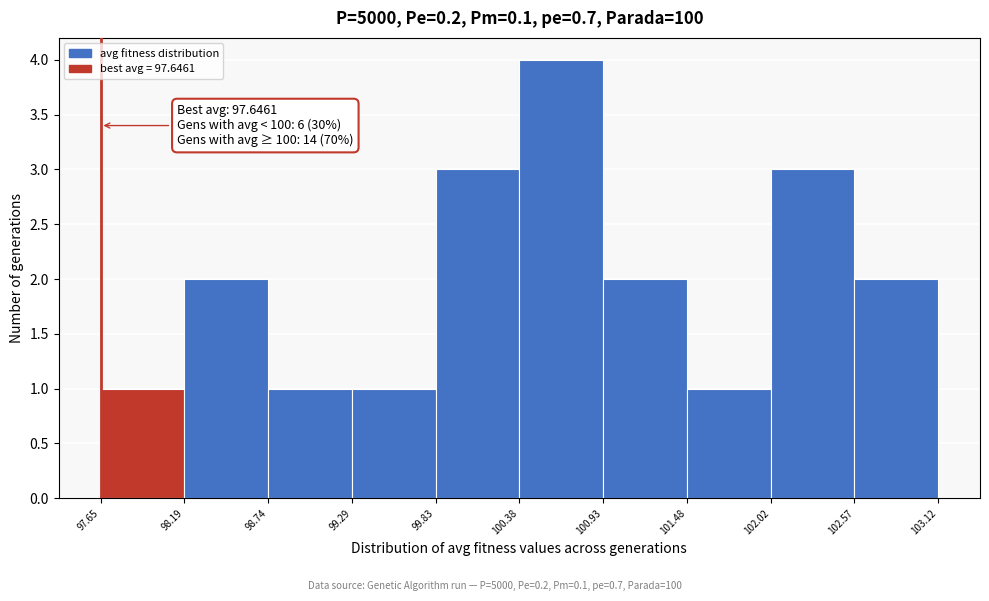

Which range on the x-axis has the tallest bar?

100.38 to 100.93